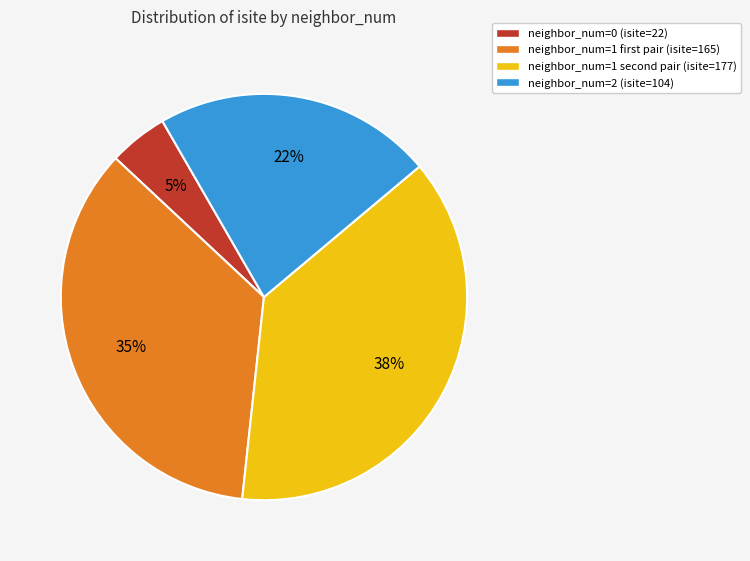

Is there any slice that represents more than half of the pie?

No